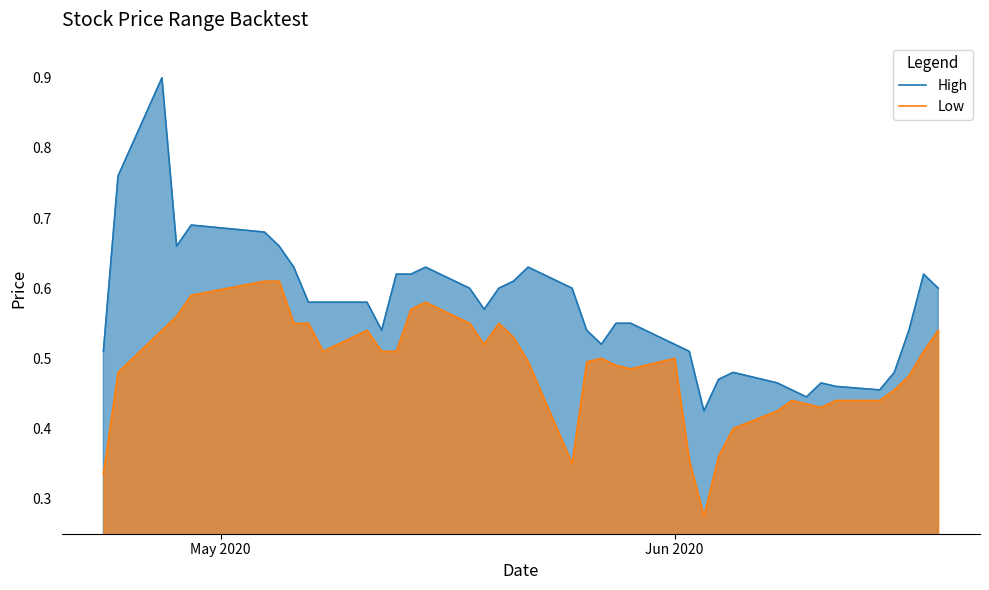

True or false: Low and High intersect in this chart.

False